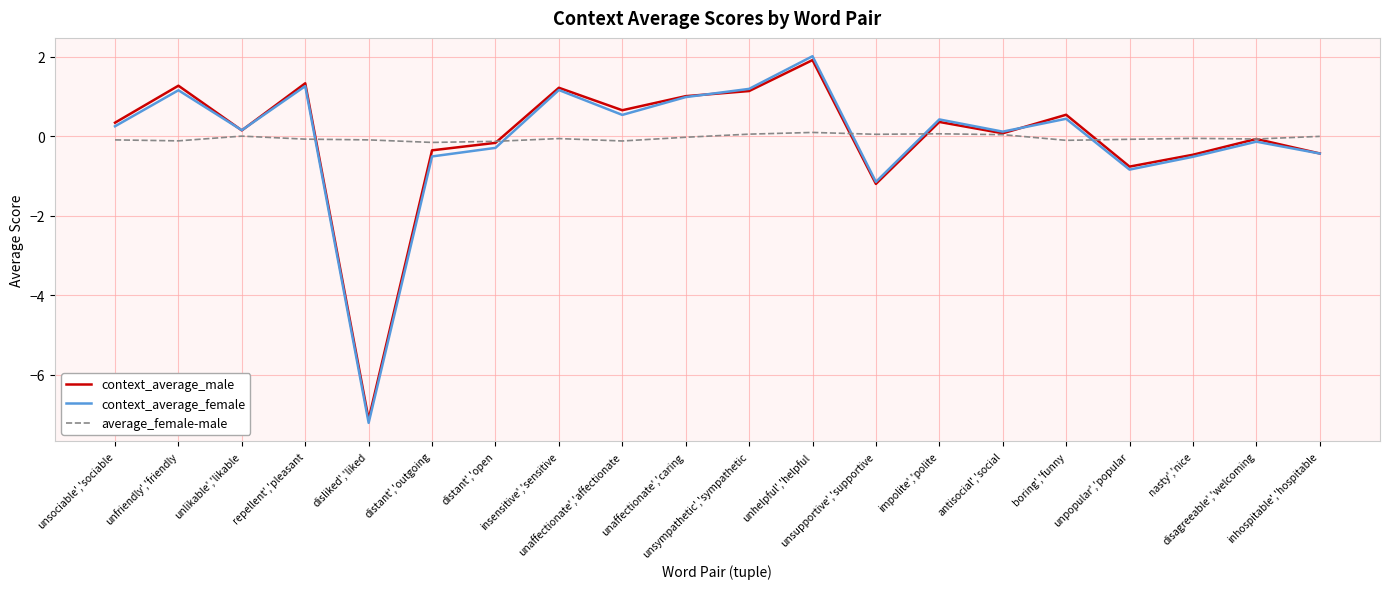

What is the lowest value of the context_average_male series?

-7.1